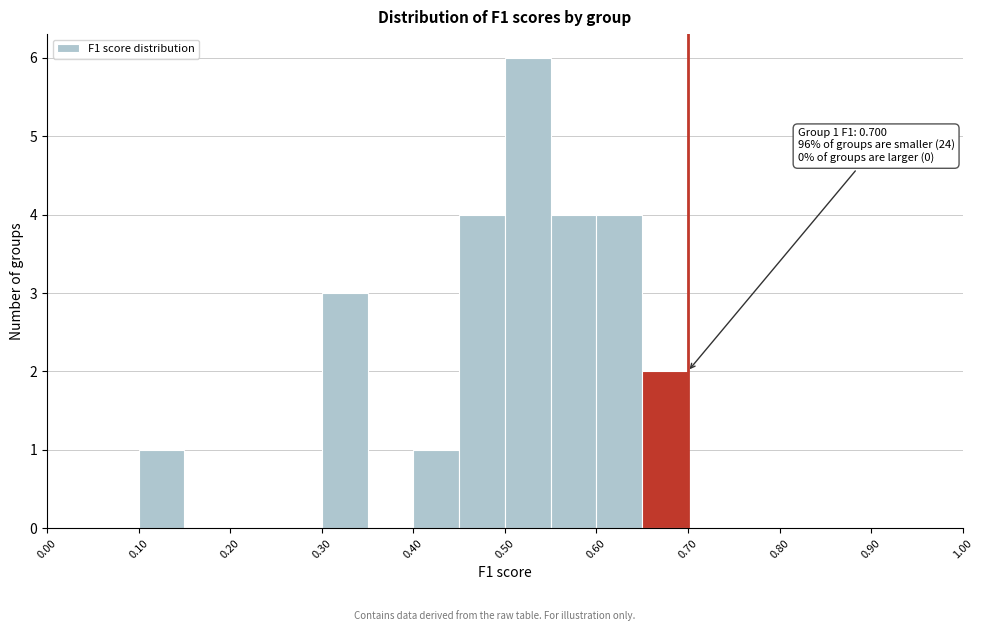

Which range on the x-axis has the tallest bar?

0.50 to 0.55